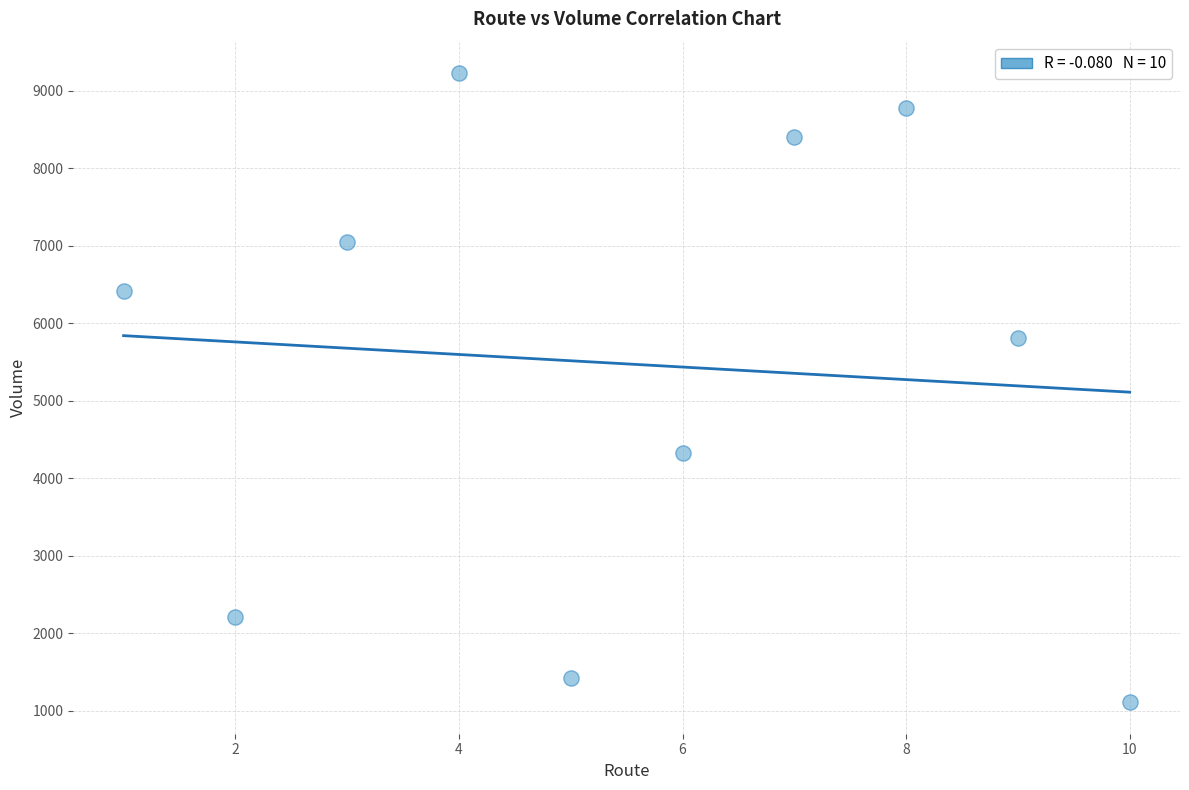

What is the range of X values (max minus min)?

9